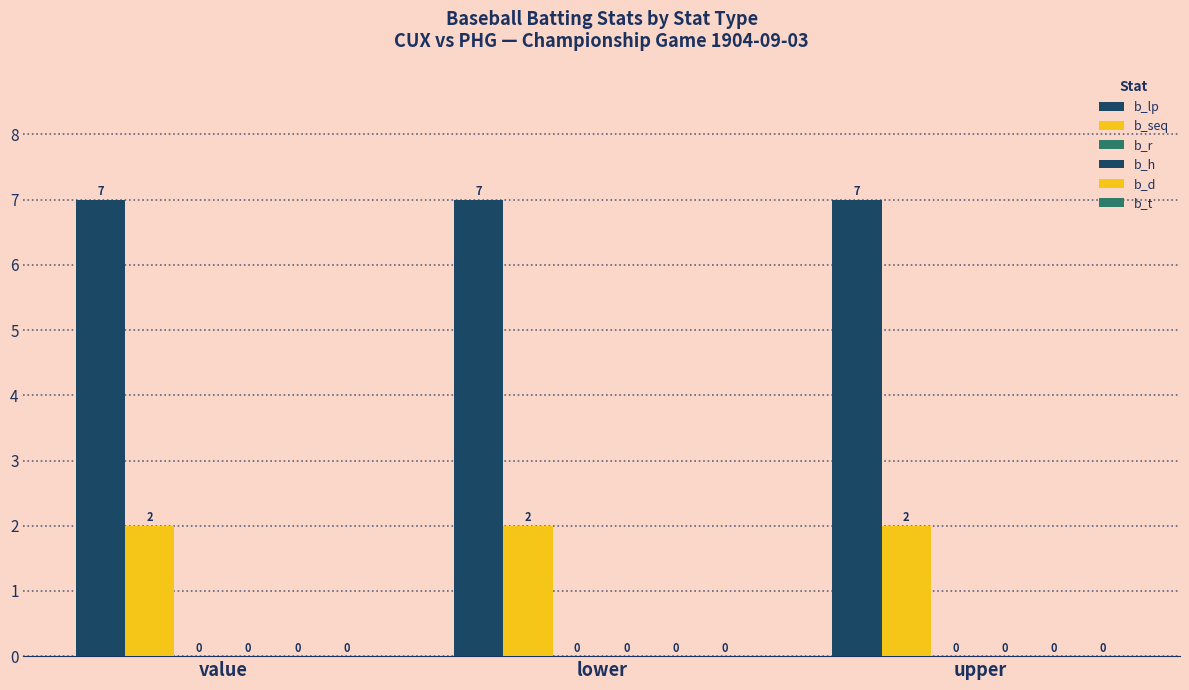

Which series has the largest range (max minus min)?

b_lp